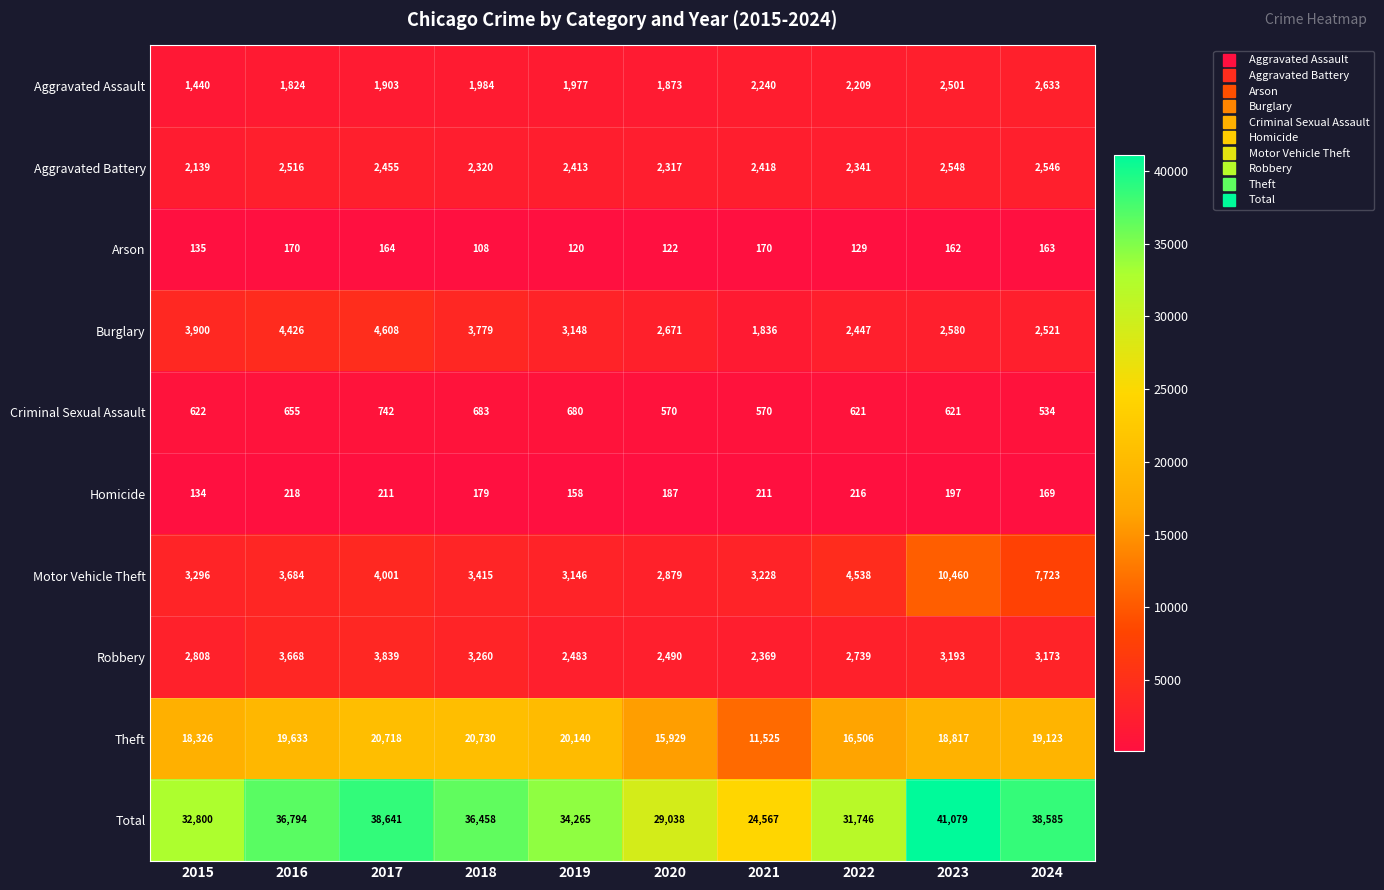

Rank the series by their maximum value, from lowest to highest.

Arson, Homicide, Criminal Sexual Assault, Aggravated Battery, Aggravated Assault, Robbery, Burglary, Motor Vehicle Theft, Theft, Total